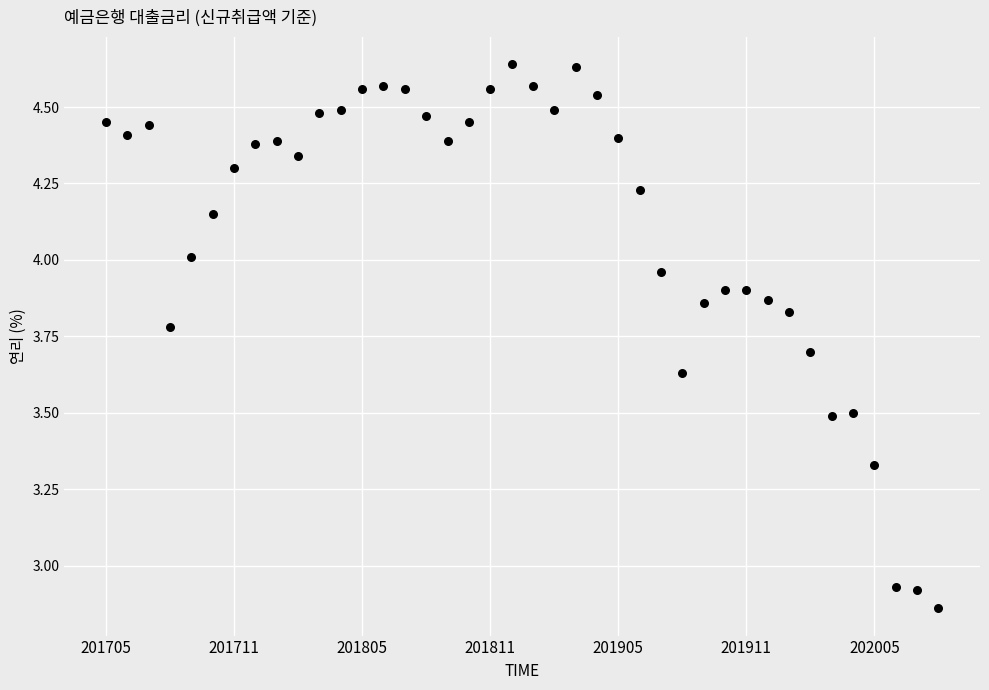

What is the range of Y values (max minus min)?

1.8